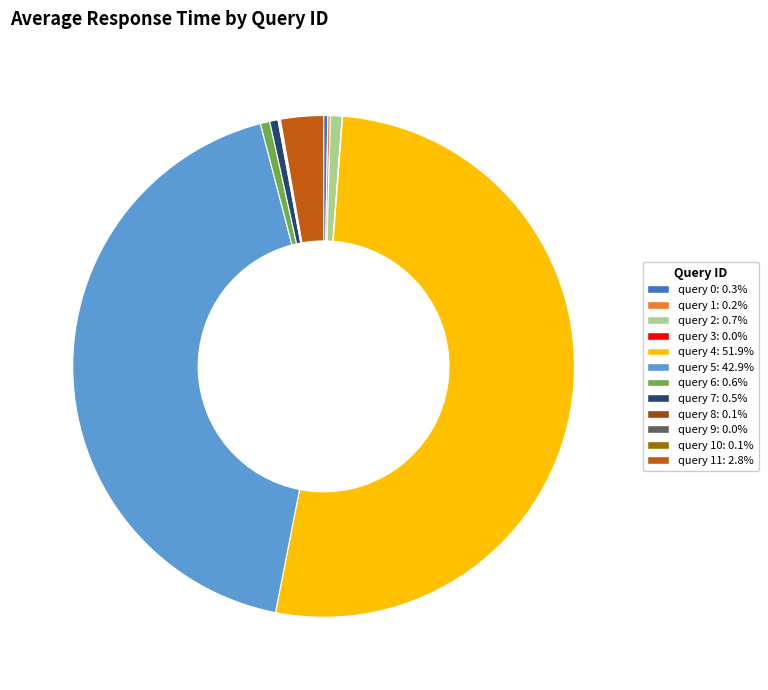

Is there any slice that represents more than half of the pie?

Yes